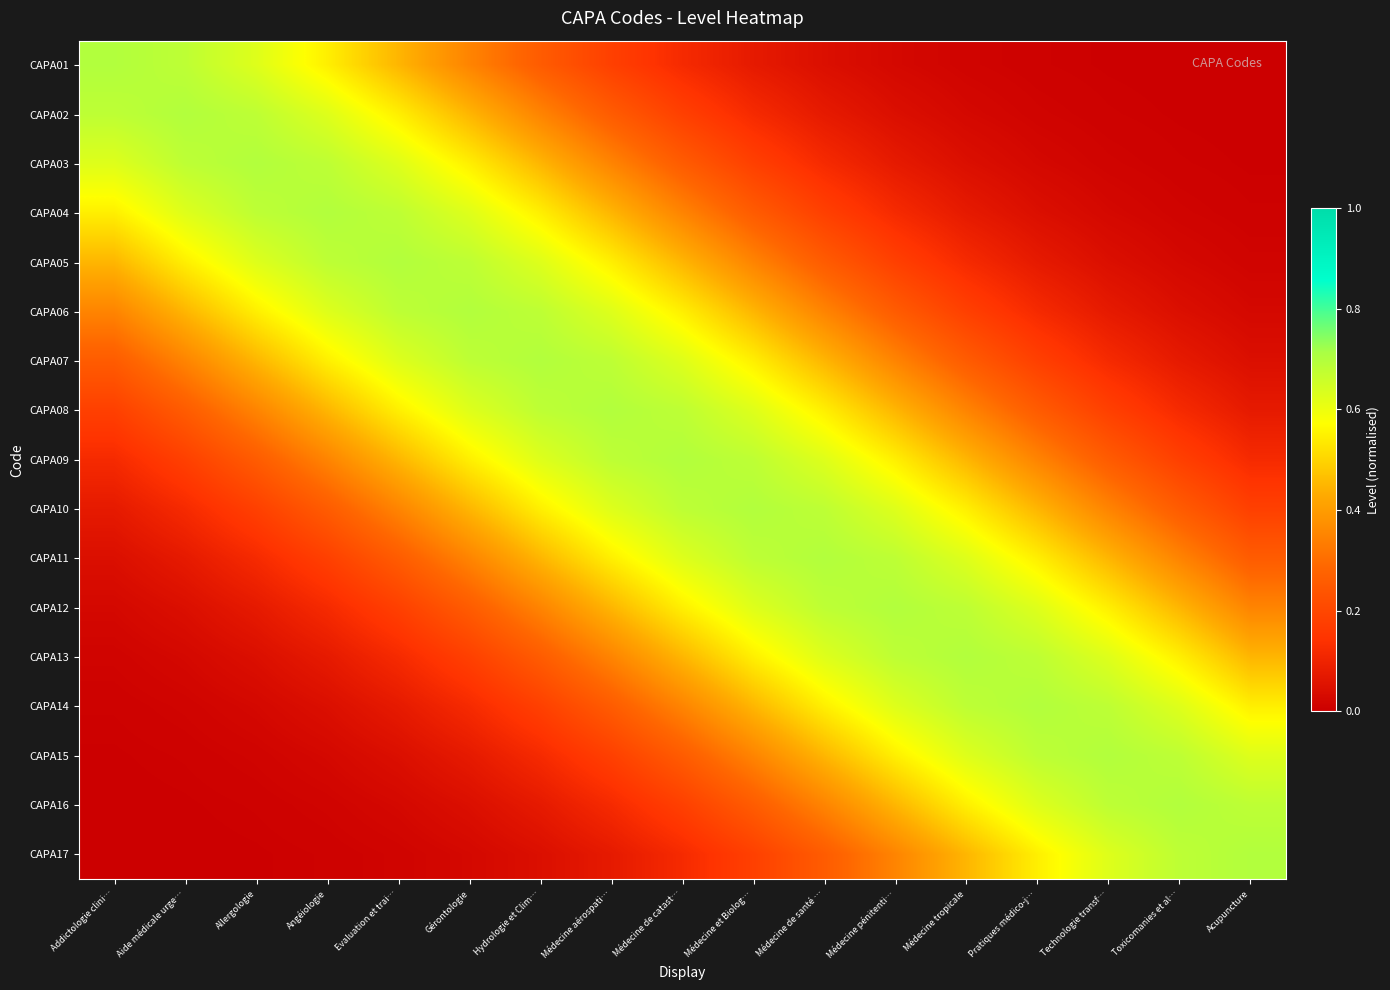

Rank the series at Angéiologie from highest to lowest value.

CAPA04, CAPA03, CAPA05, CAPA02, CAPA06, CAPA01, CAPA07, CAPA08, CAPA09, CAPA10, CAPA11, CAPA12, CAPA13, CAPA14, CAPA15, CAPA16, CAPA17